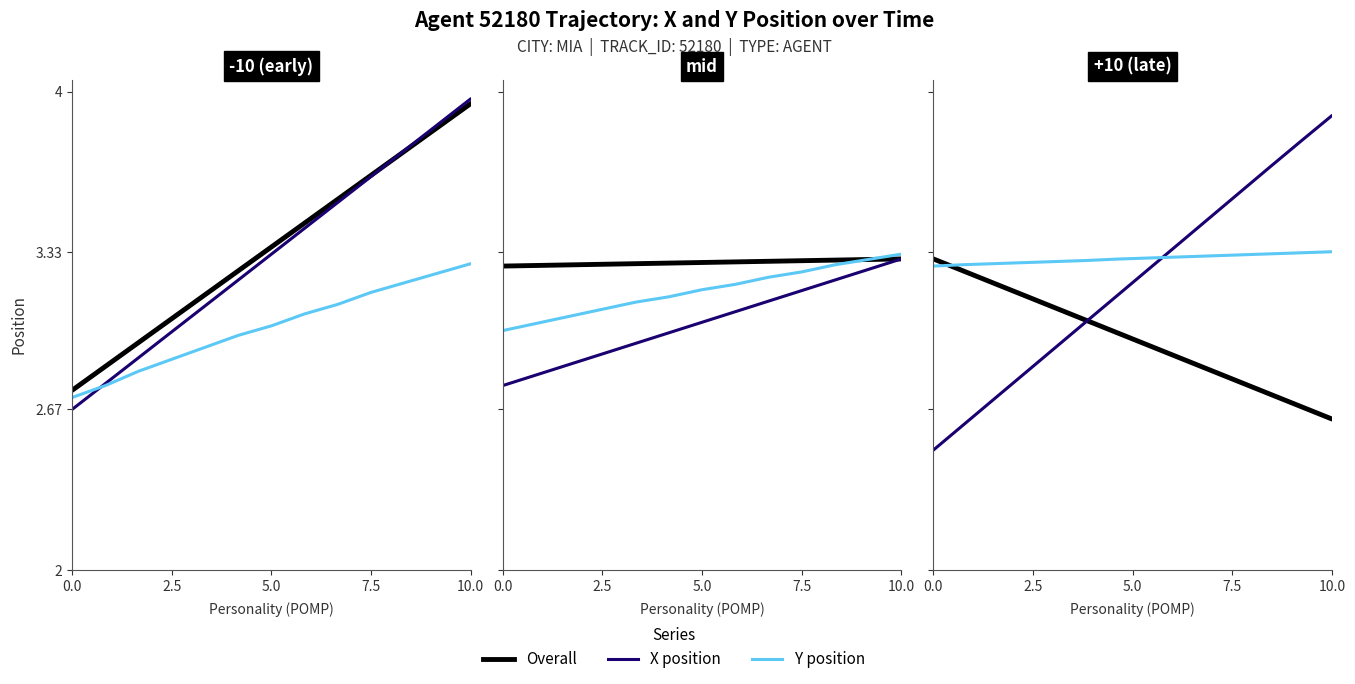

What is the maximum value for Overall?

4.0